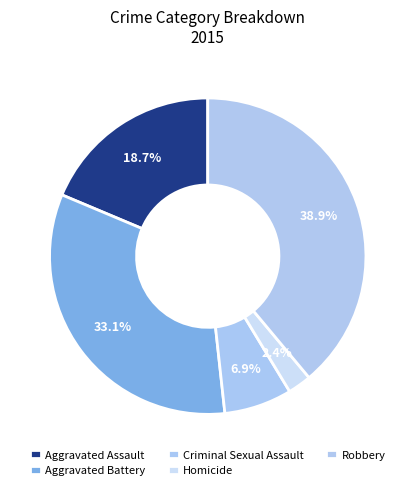

True or false: Aggravated Assault accounts for 19% of the total.

True